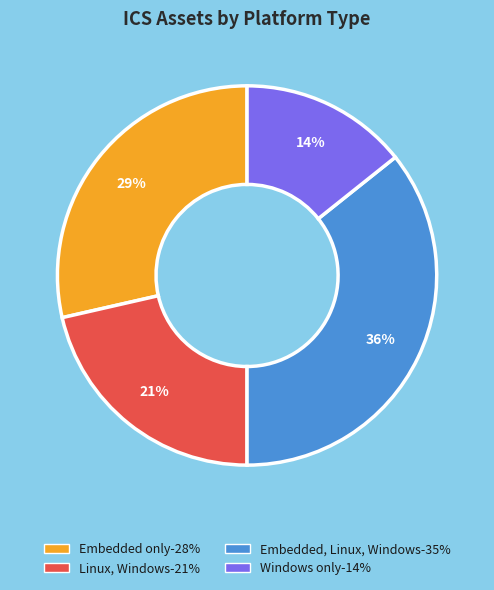

Does any single category account for the majority?

No